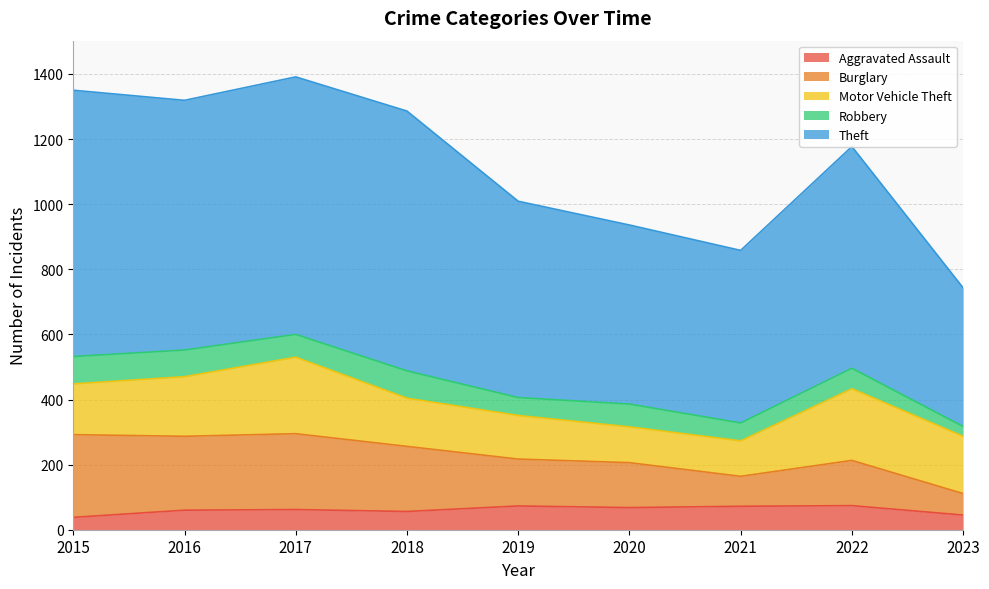

How many data points does each series have?

9